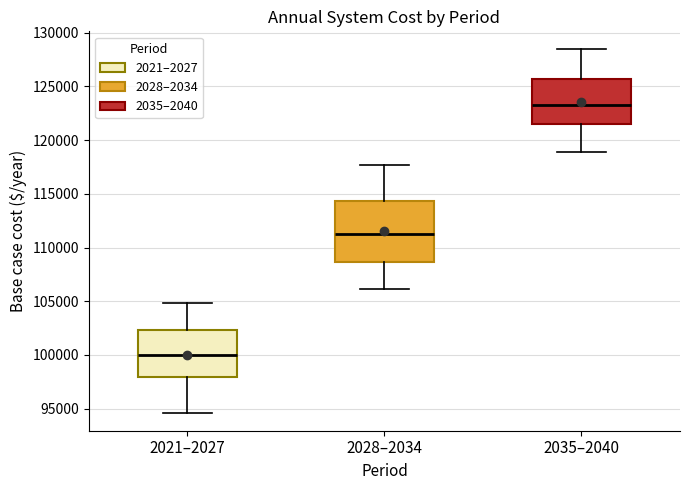

Which box has the lowest median line?

2021–2027